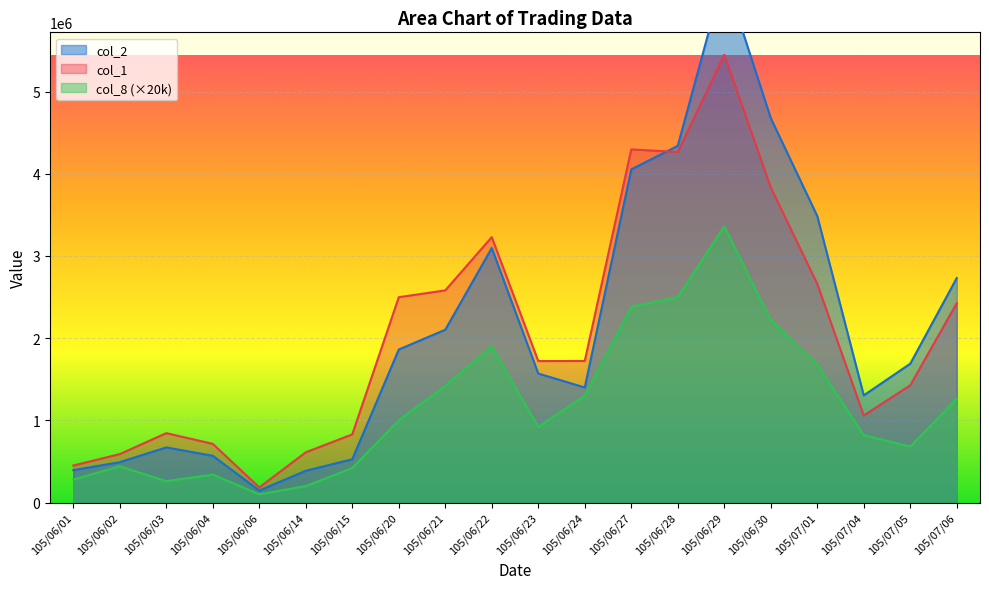

What is the difference between the highest and lowest values at 105/06/28?

1839160